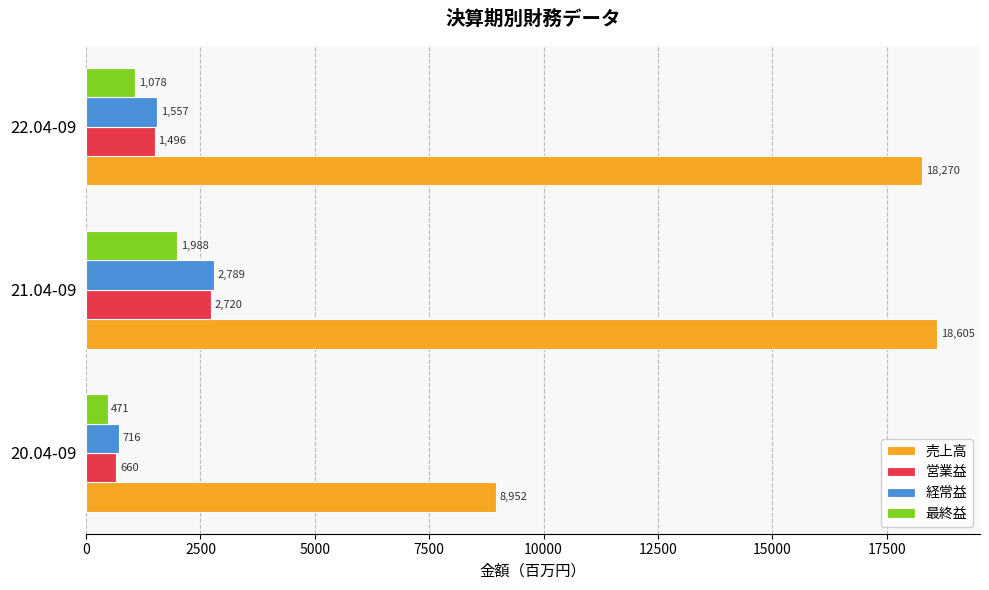

What is the sum of all 最終益 values?

3537